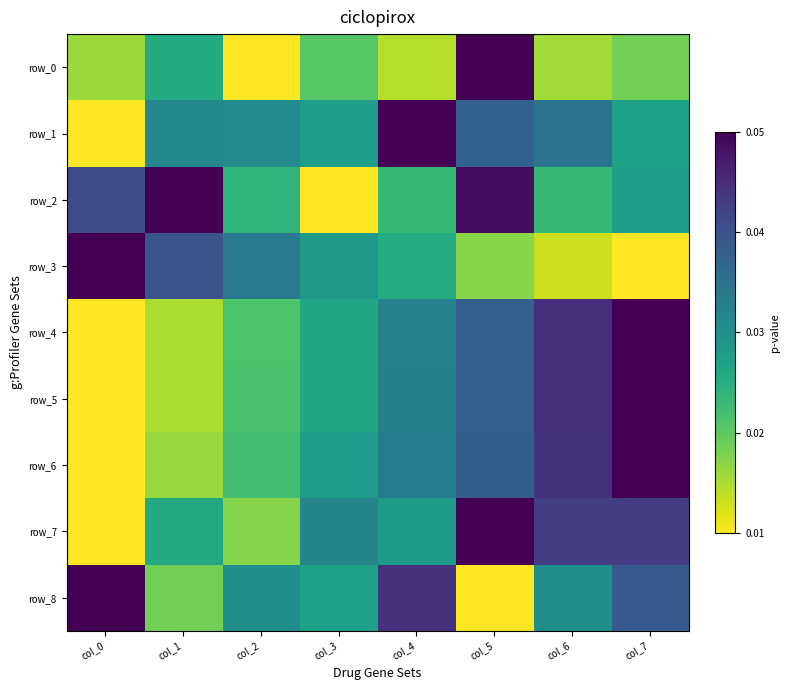

Which series has the widest spread of values?

row_0